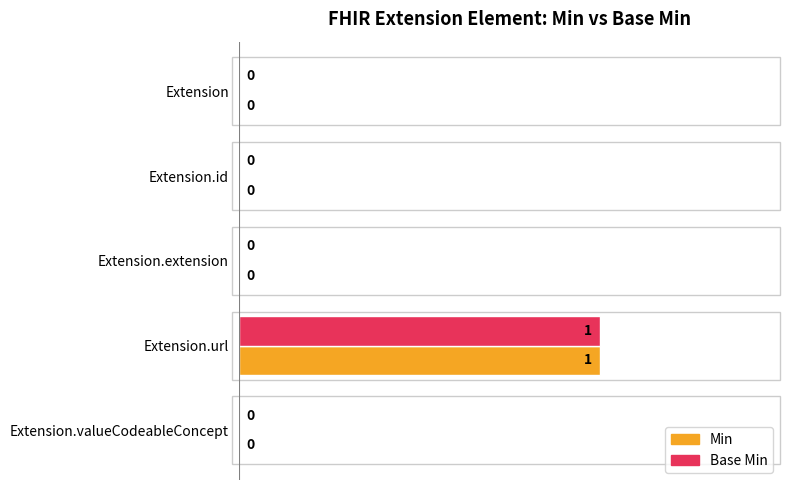

At which category is the sum across all series the highest?

Extension.url